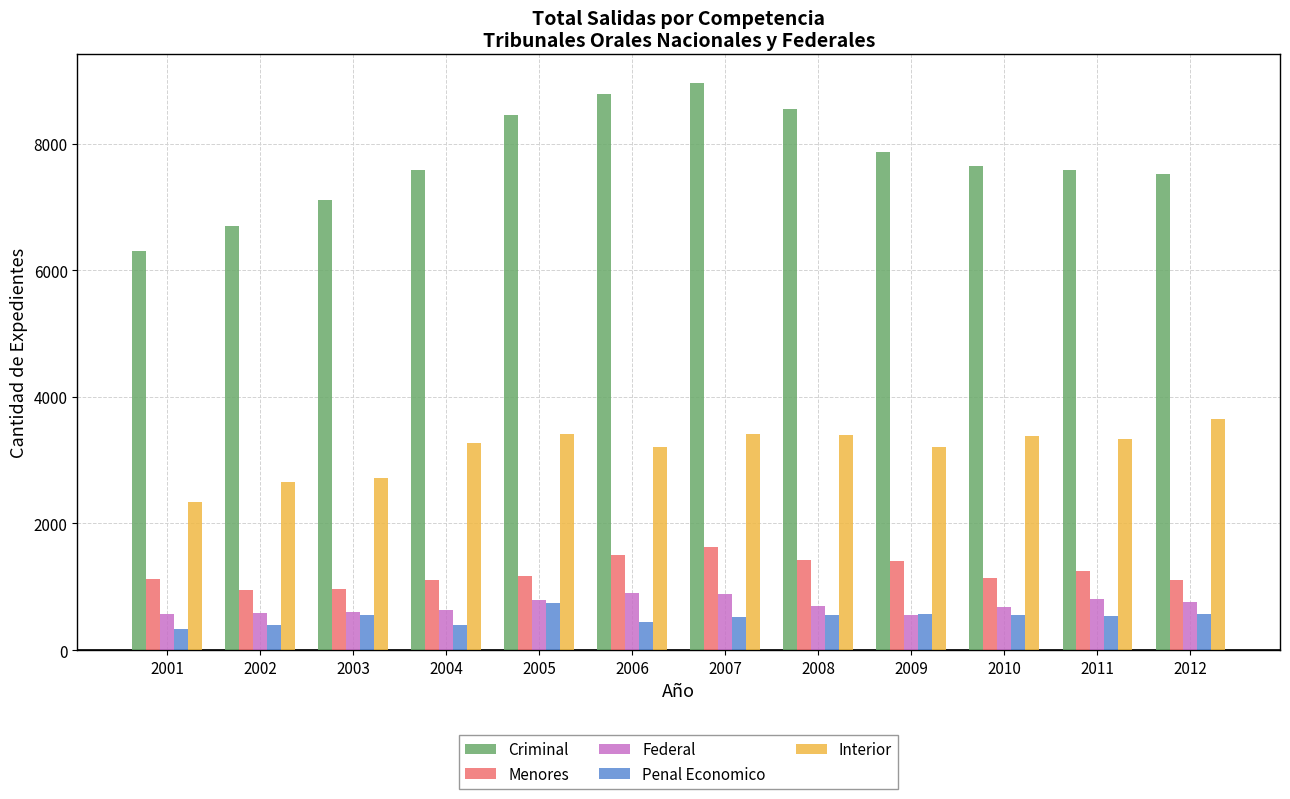

How many values in the Menores series are below 1164?

6